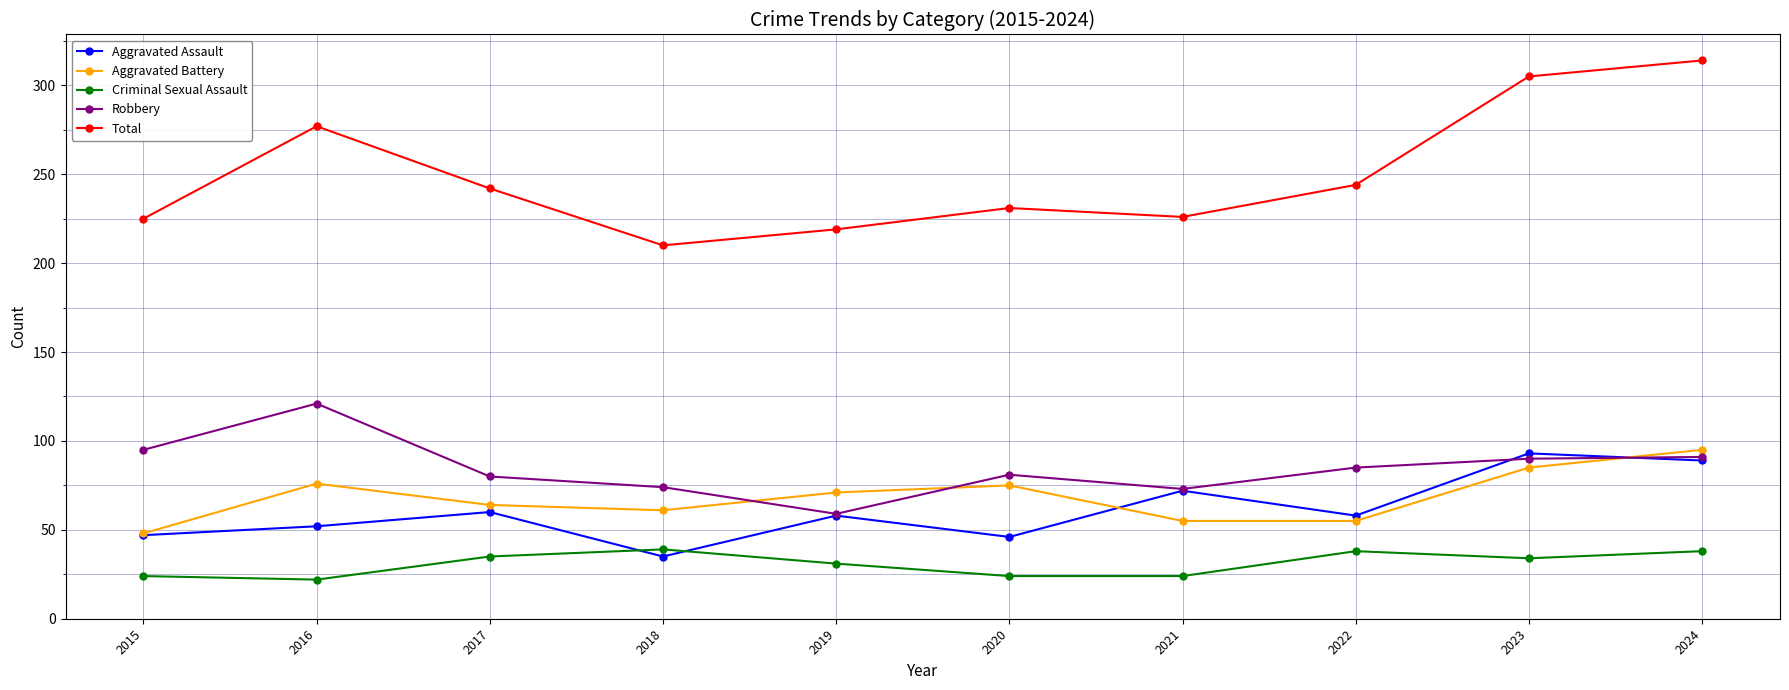

Between 2023 and 2024, which series saw the biggest shift?

Aggravated Battery